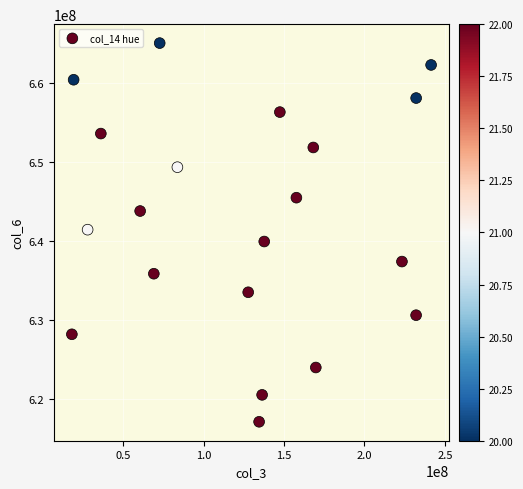

What is the range of X values (max minus min)?

223334232